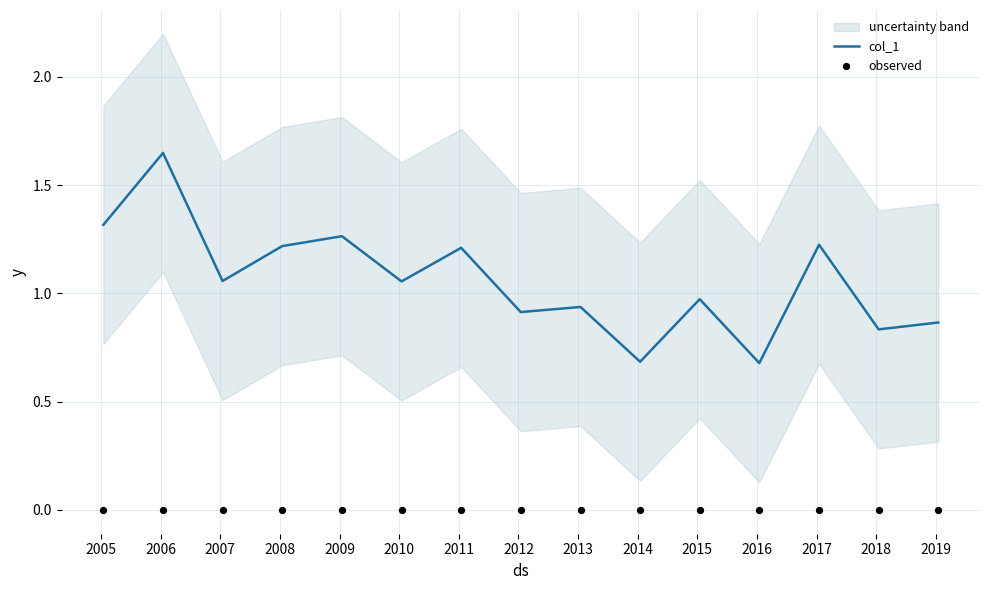

What is the minimum value for col_1?

0.7